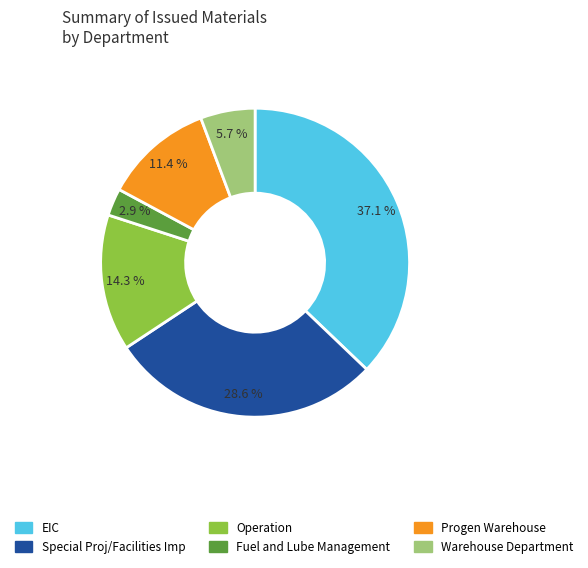

To the nearest percent, what portion does Fuel and Lube Management represent?

3%